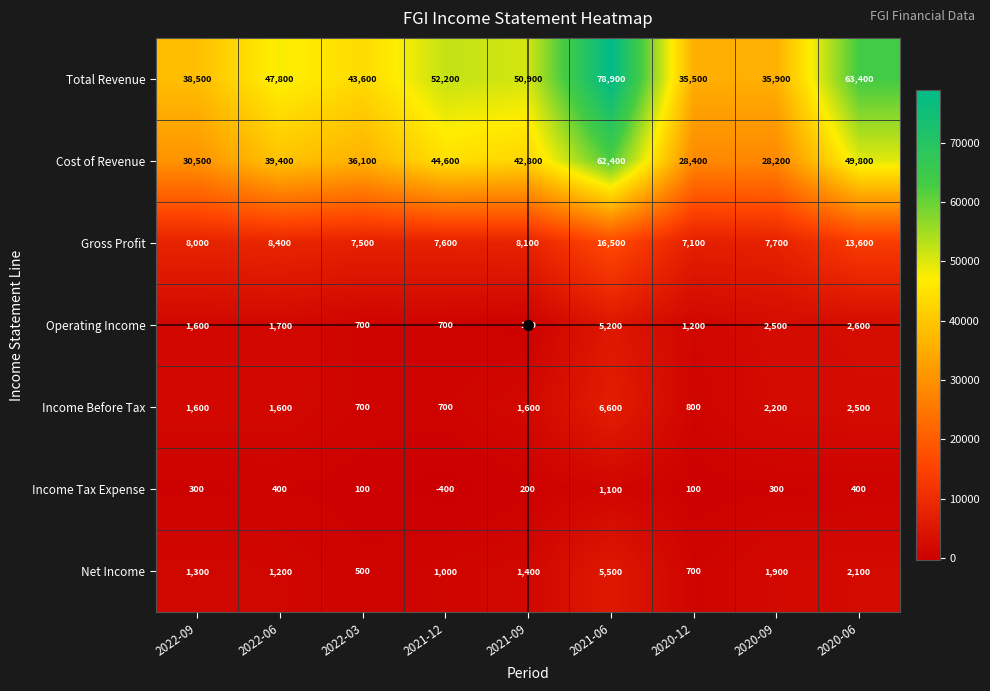

At which label is Total Revenue closest to 57200?

2021-12